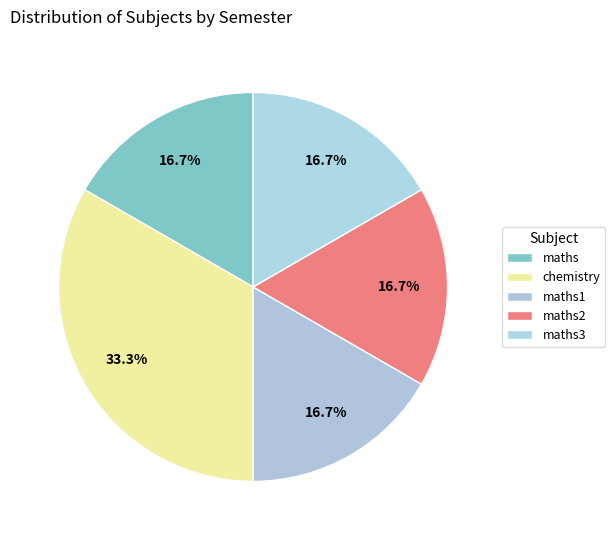

What percentage is the maths slice, to the nearest percent?

17%